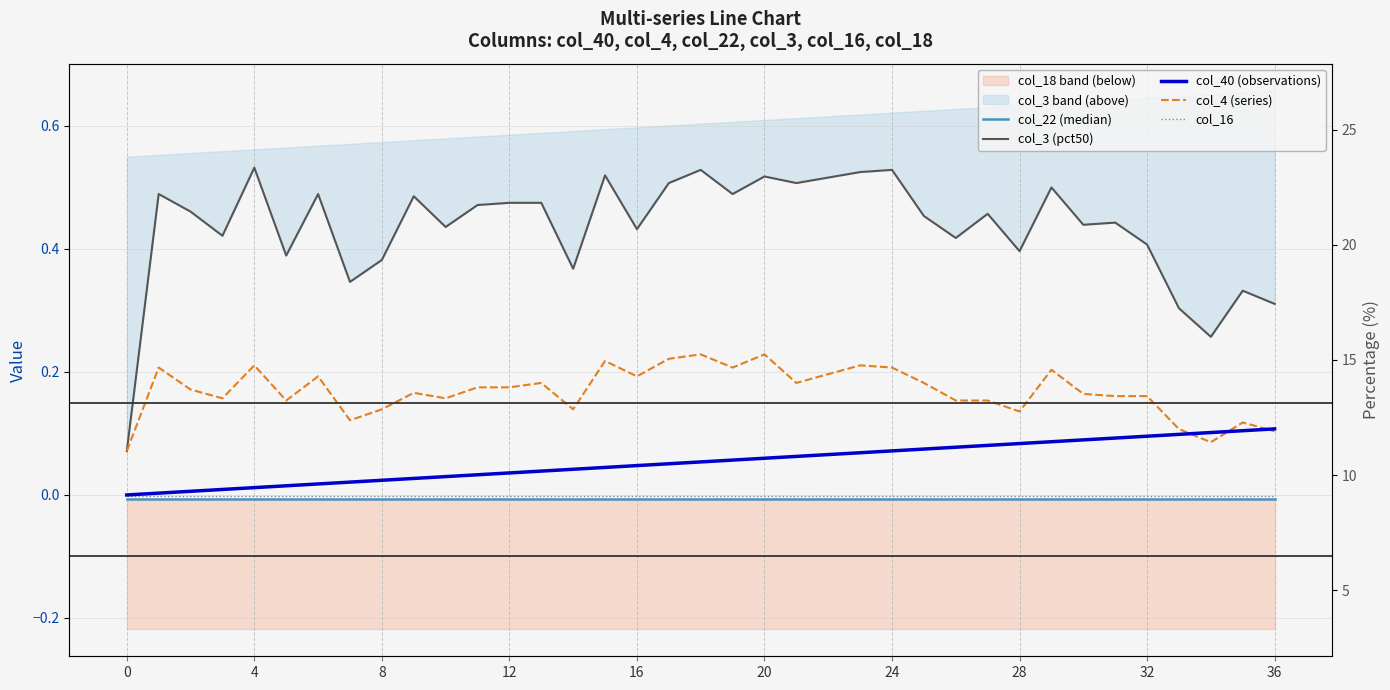

What is the spread (max minus min) of values at 18?

0.5